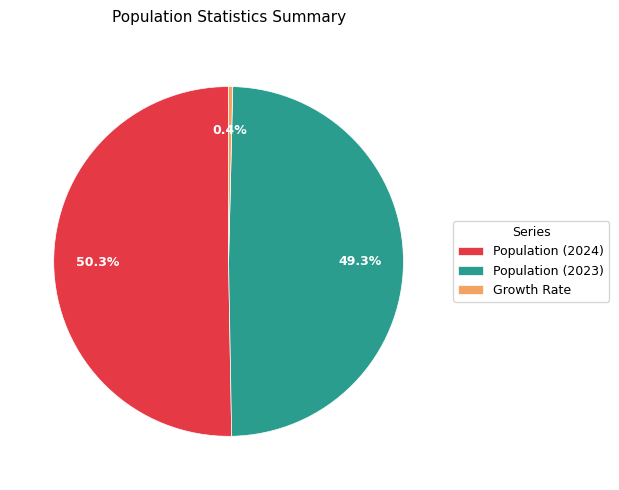

Is Population (2024) the majority of the pie?

Yes